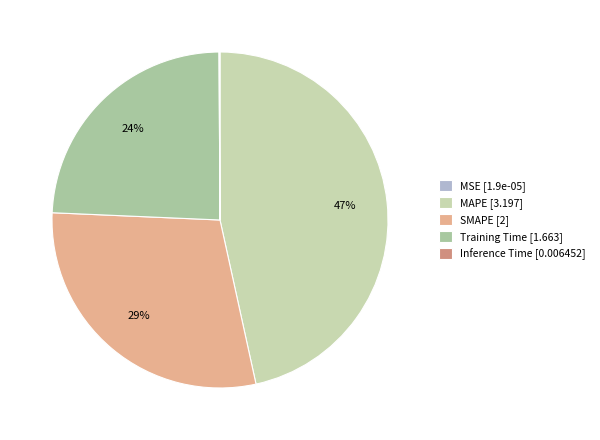

Is there a majority slice in this chart?

No